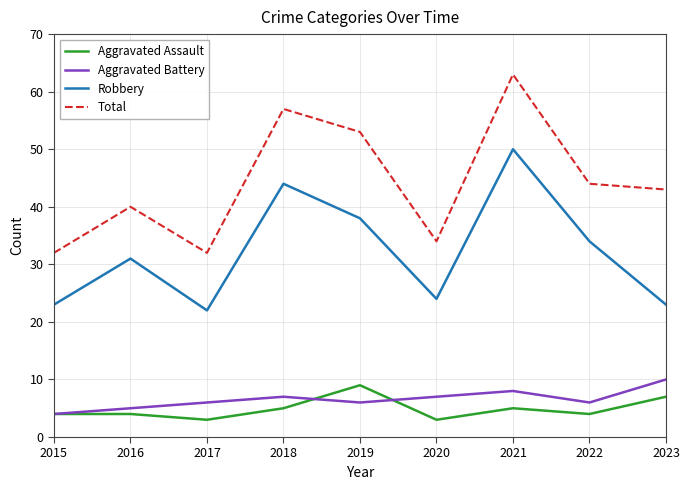

Is this an area chart (filled region under the line)?

No